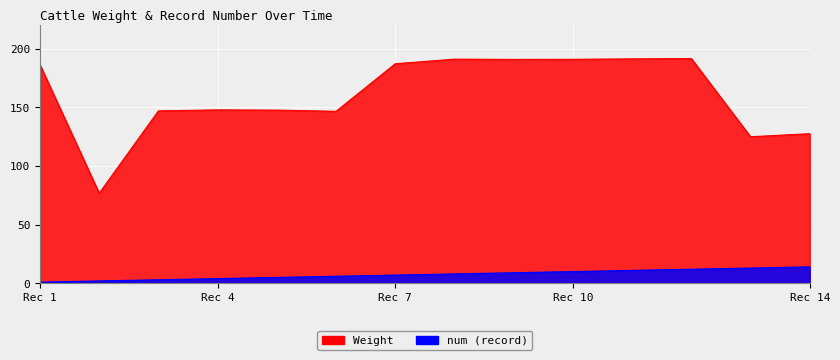

Which label corresponds to the largest value in the chart?

12